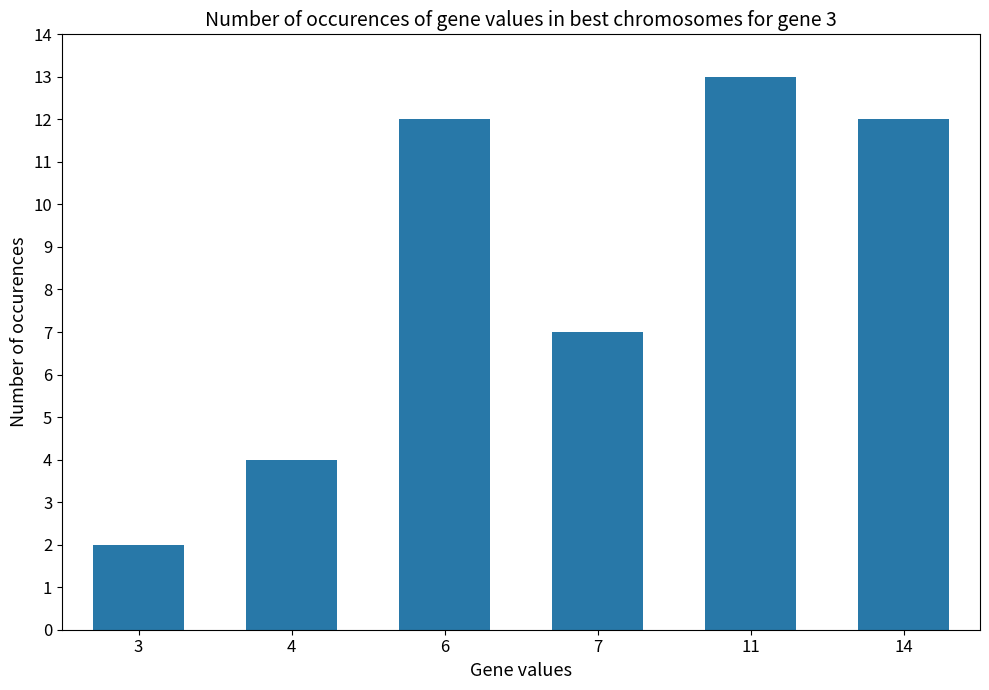

Does the chart contain stacked bars?

No